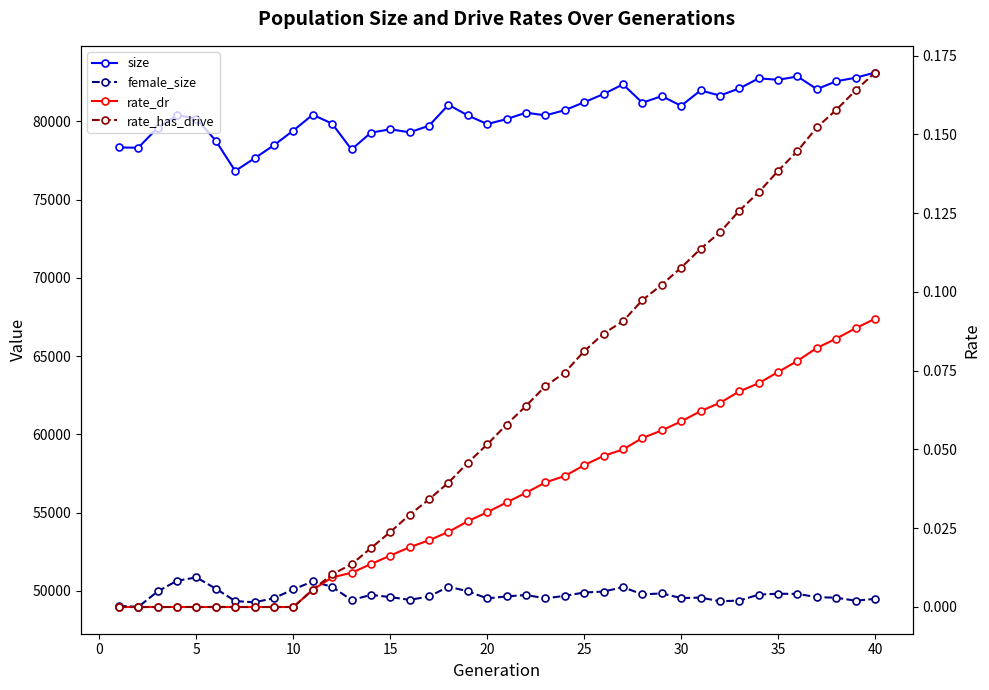

At how many categories does at least one series exceed 44039?

40